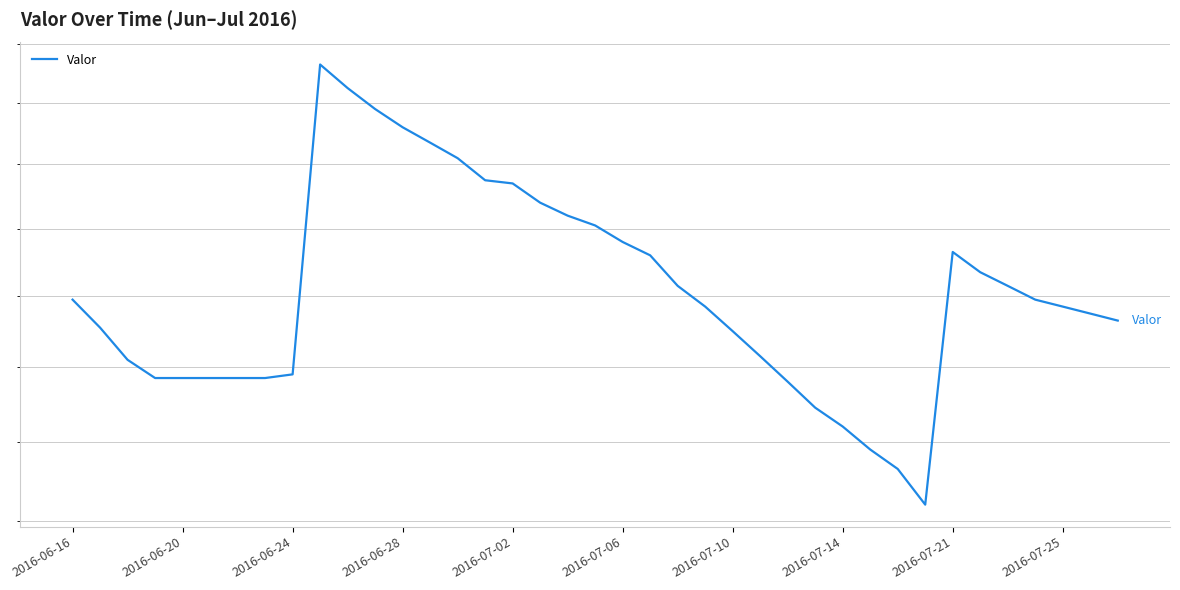

What is the value of the 8th point from the left?

0.4